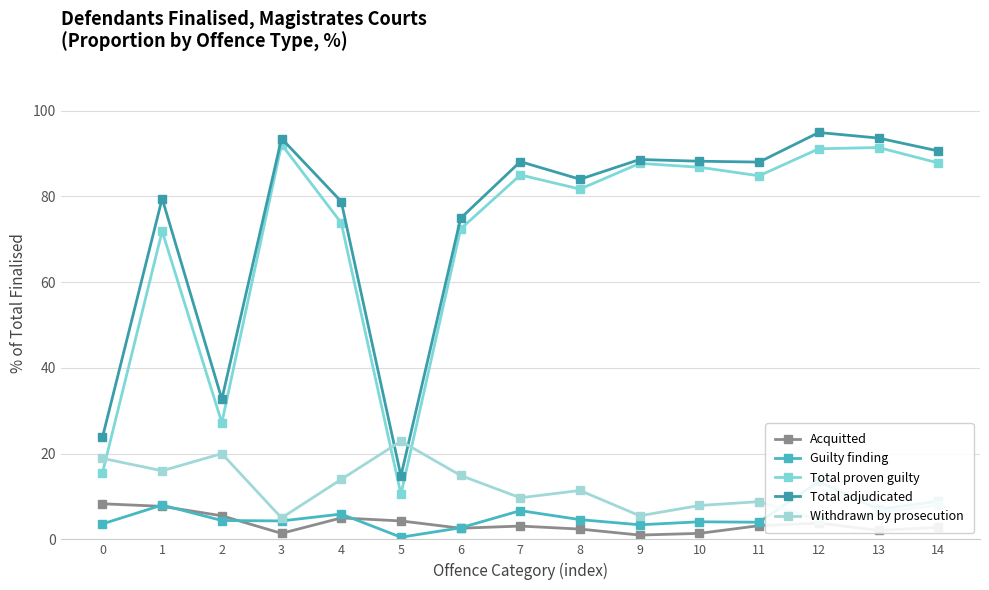

What is the value of the Guilty finding point at the 1st from the left?

3.6